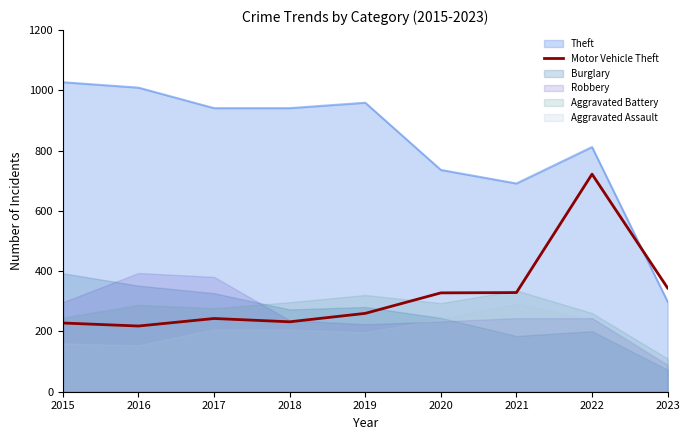

True or false: Motor Vehicle Theft and Theft cross at least once.

True